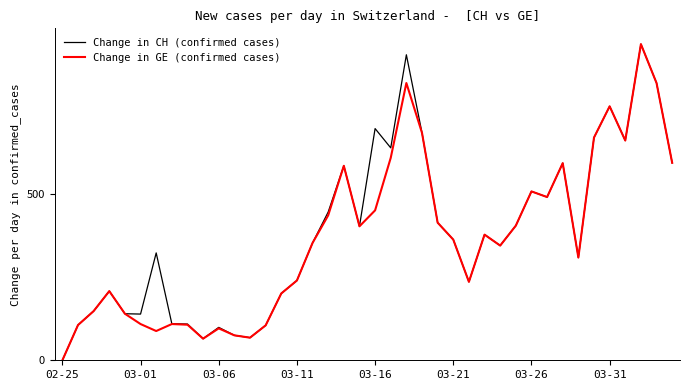

What is the difference between the maximum and minimum values in the Change in GE (confirmed cases) series?

951